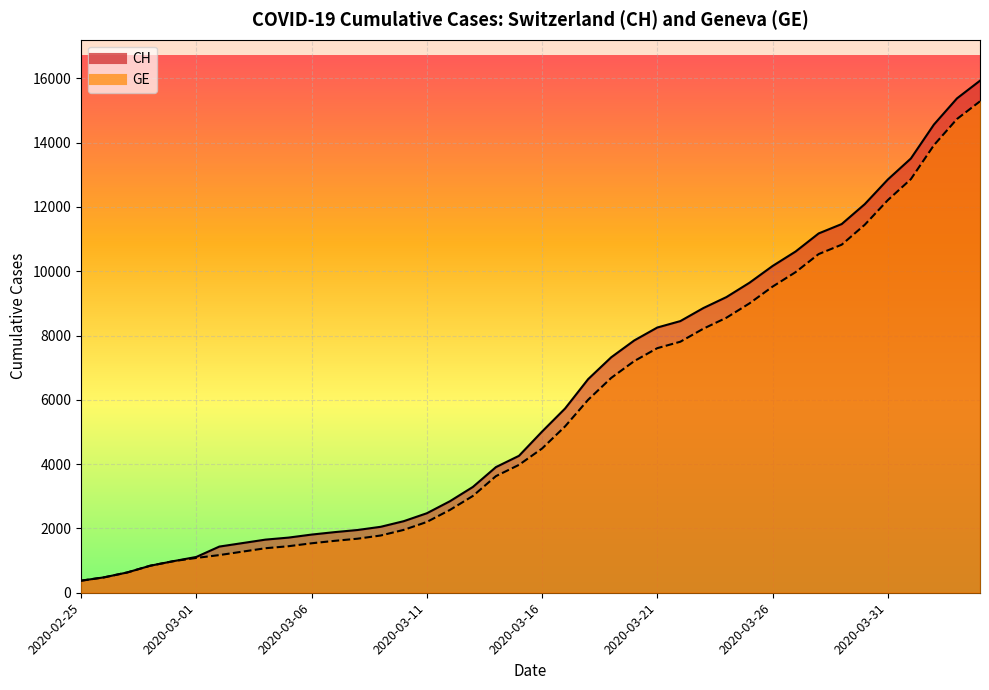

What is the minimum value shown in the chart?

375